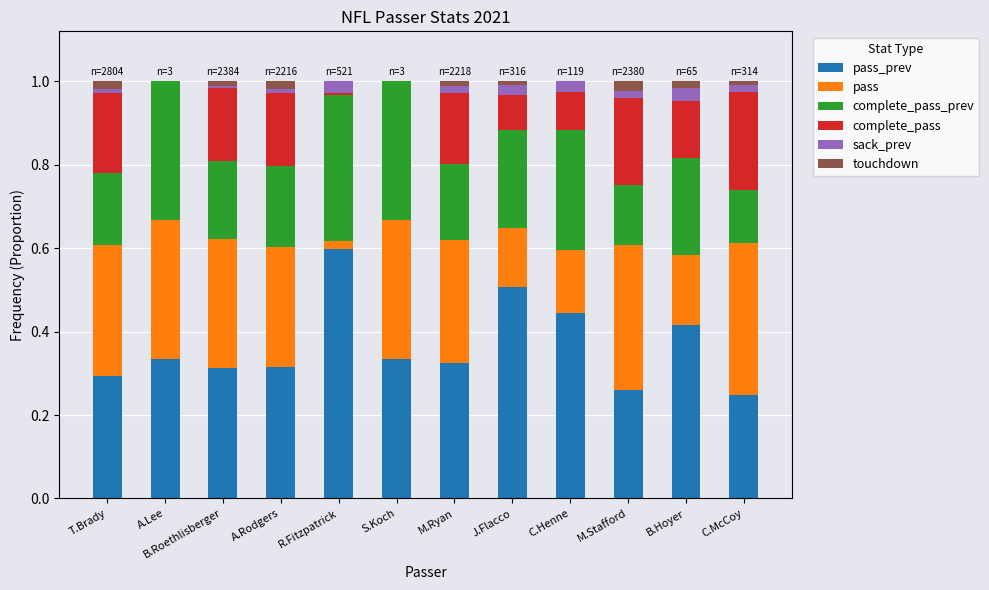

What are all the series names shown in the legend?

pass_prev, pass, complete_pass_prev, complete_pass, sack_prev, touchdown